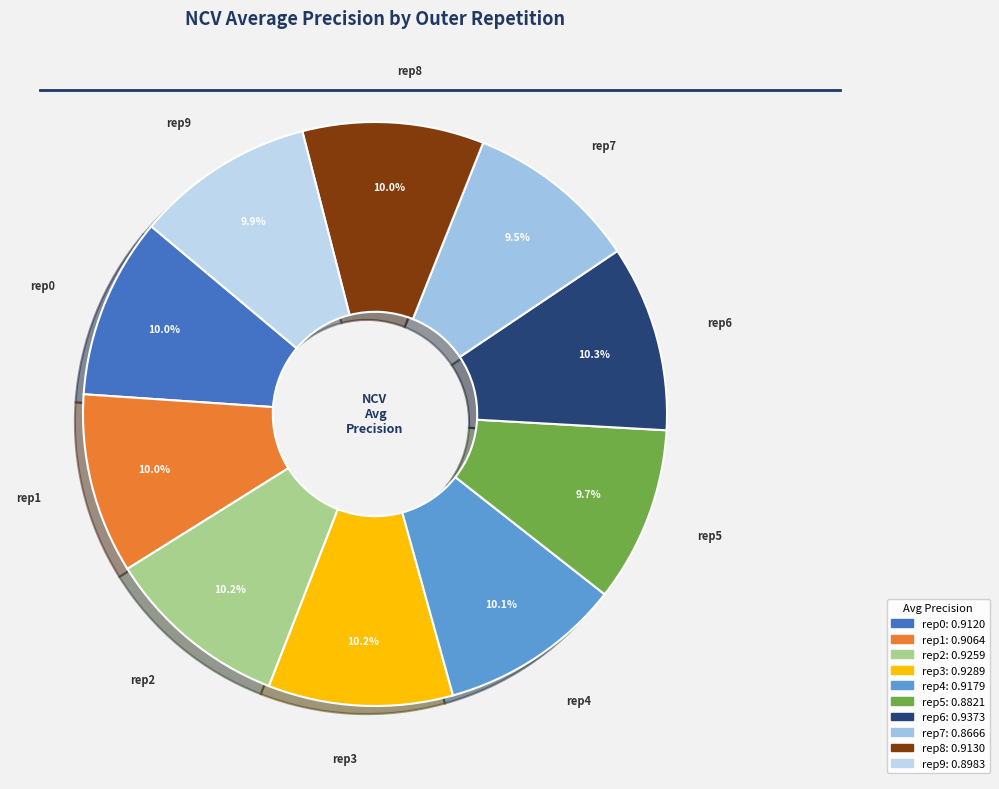

How many slices are in this pie chart?

10